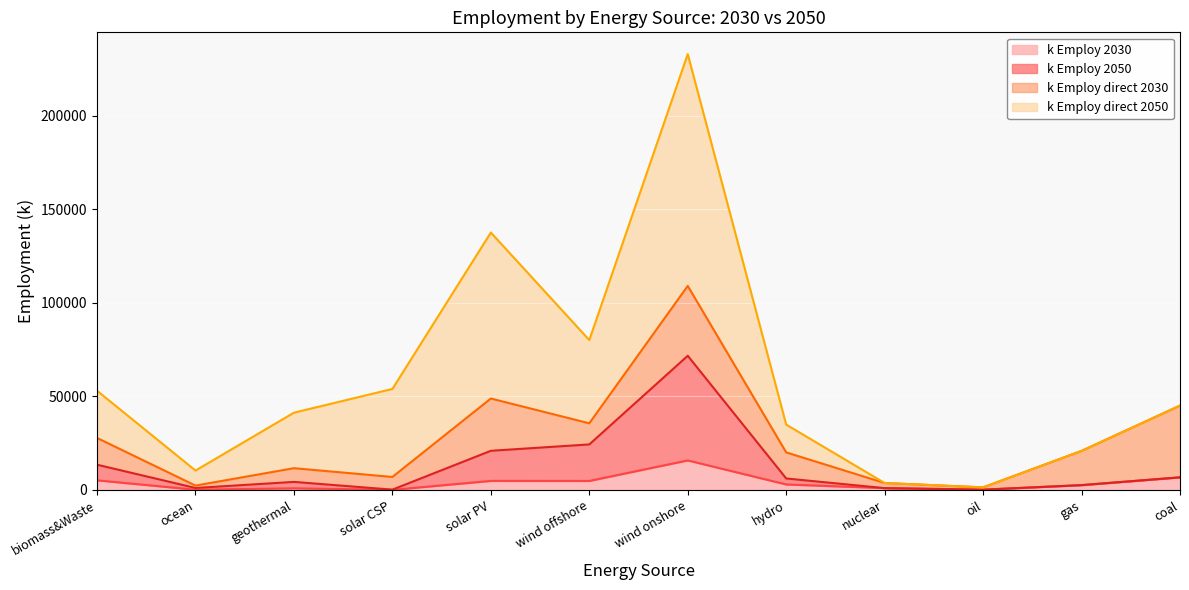

What are all the series names shown in the legend?

k Employ 2030, k Employ 2050, k Employ direct 2030, k Employ direct 2050